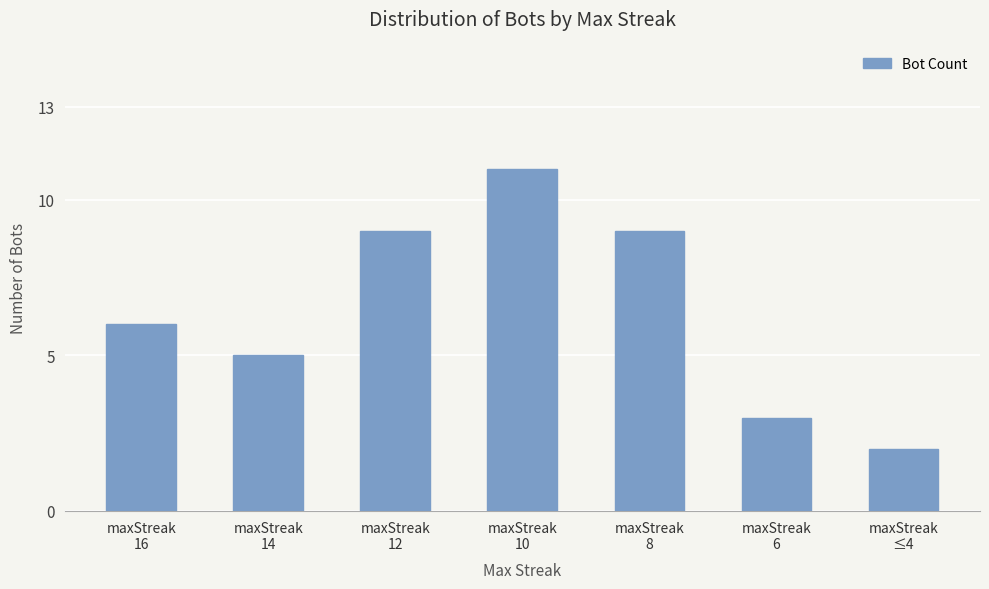

What is the difference between the second highest and minimum values?

7